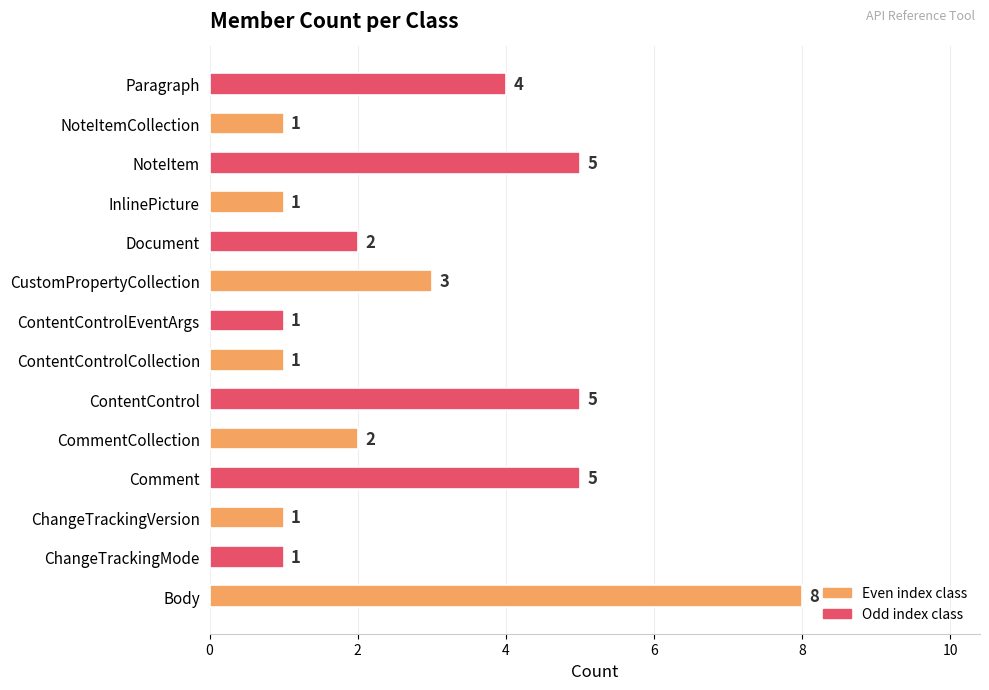

Between ContentControlEventArgs and CommentCollection, which is larger?

CommentCollection